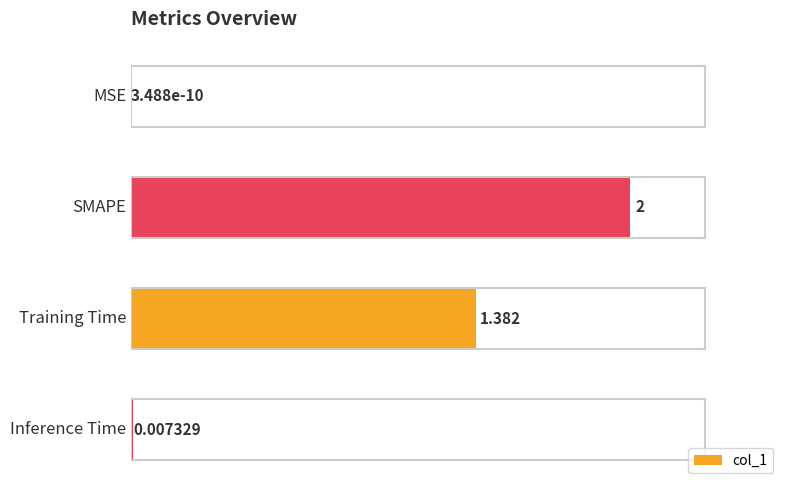

Which has a higher value, Inference Time or SMAPE?

SMAPE